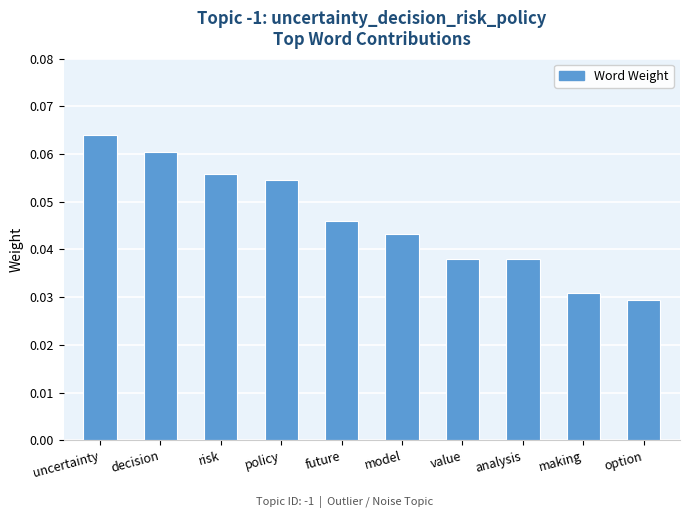

At which category does the chart reach its peak across all series?

uncertainty